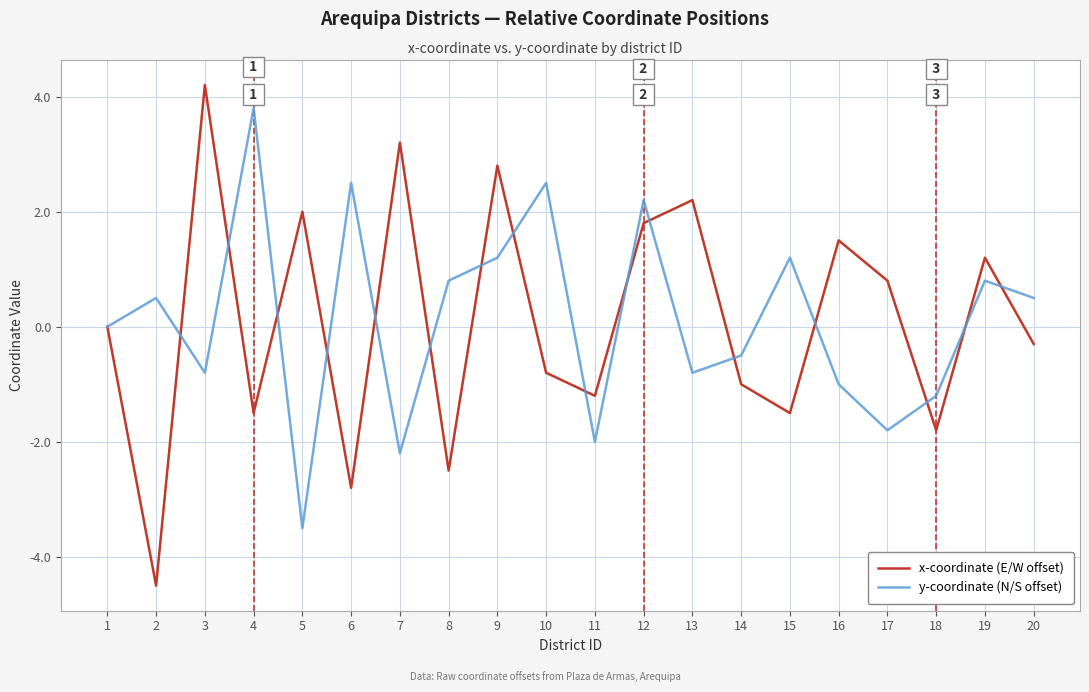

How many lines are shown in the chart?

2